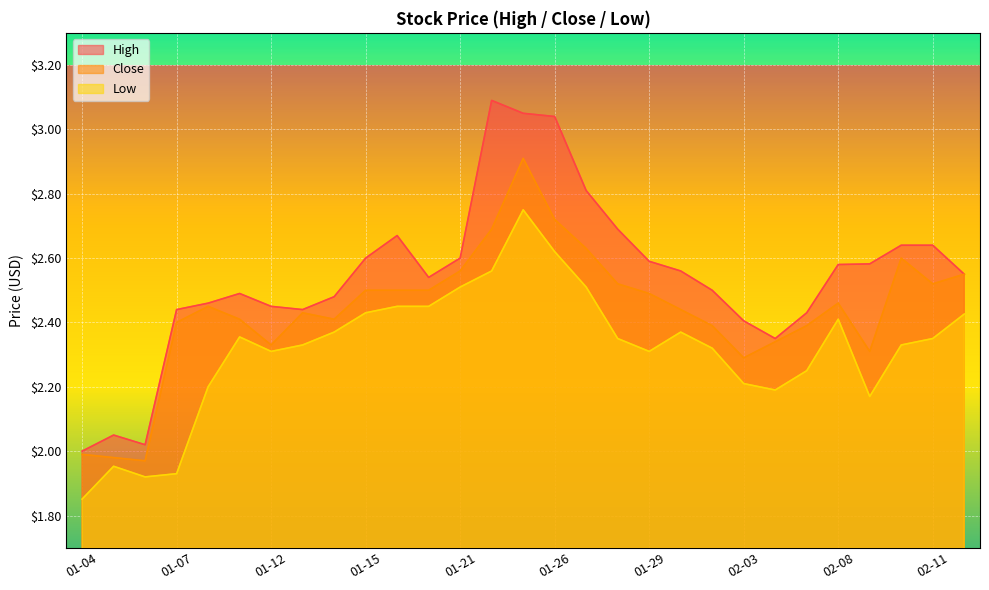

True or false: Low and Close cross at least once.

False